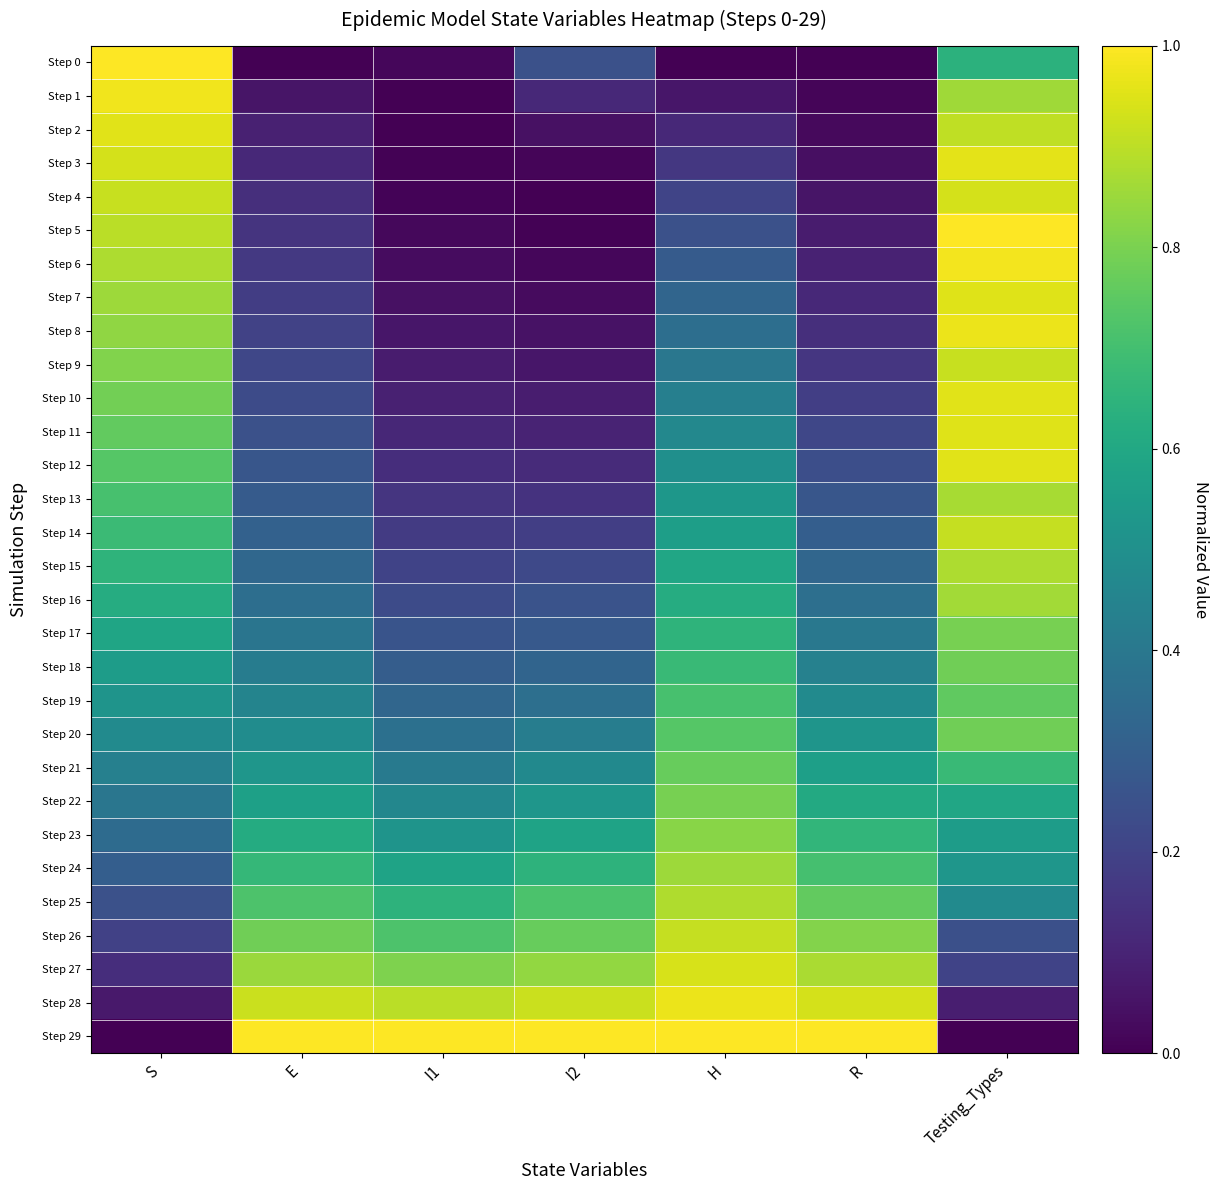

Reading left to right, list all the values displayed in this chart.

Step 0: S=1.0	E=0.0	I1=0.0	I2=0.2	H=0.0	R=0.0	Testing_Types=0.6
Step 1: S=1.0	E=0.1	I1=0.0	I2=0.1	H=0.1	R=0.0	Testing_Types=0.9
Step 2: S=1.0	E=0.1	I1=0.0	I2=0.0	H=0.1	R=0.0	Testing_Types=0.9
Step 3: S=0.9	E=0.1	I1=0.0	I2=0.0	H=0.2	R=0.0	Testing_Types=1.0
Step 4: S=0.9	E=0.1	I1=0.0	I2=0.0	H=0.2	R=0.1	Testing_Types=0.9
Step 5: S=0.9	E=0.2	I1=0.0	I2=0.0	H=0.2	R=0.1	Testing_Types=1.0
Step 6: S=0.9	E=0.2	I1=0.0	I2=0.0	H=0.3	R=0.1	Testing_Types=1.0
Step 7: S=0.9	E=0.2	I1=0.0	I2=0.0	H=0.3	R=0.1	Testing_Types=1.0
Step 8: S=0.8	E=0.2	I1=0.1	I2=0.0	H=0.4	R=0.1	Testing_Types=1.0
Step 9: S=0.8	E=0.2	I1=0.1	I2=0.1	H=0.4	R=0.2	Testing_Types=0.9
Step 10: S=0.8	E=0.2	I1=0.1	I2=0.1	H=0.4	R=0.2	Testing_Types=1.0
Step 11: S=0.8	E=0.2	I1=0.1	I2=0.1	H=0.5	R=0.2	Testing_Types=1.0
Step 12: S=0.7	E=0.3	I1=0.1	I2=0.1	H=0.5	R=0.2	Testing_Types=1.0
Step 13: S=0.7	E=0.3	I1=0.2	I2=0.1	H=0.5	R=0.3	Testing_Types=0.9
Step 14: S=0.7	E=0.3	I1=0.2	I2=0.2	H=0.6	R=0.3	Testing_Types=0.9
Step 15: S=0.7	E=0.3	I1=0.2	I2=0.2	H=0.6	R=0.3	Testing_Types=0.9
Step 16: S=0.6	E=0.4	I1=0.2	I2=0.3	H=0.6	R=0.4	Testing_Types=0.9
Step 17: S=0.6	E=0.4	I1=0.3	I2=0.3	H=0.7	R=0.4	Testing_Types=0.8
Step 18: S=0.6	E=0.4	I1=0.3	I2=0.3	H=0.7	R=0.4	Testing_Types=0.8
Step 19: S=0.5	E=0.5	I1=0.3	I2=0.4	H=0.7	R=0.5	Testing_Types=0.8
Step 20: S=0.5	E=0.5	I1=0.4	I2=0.4	H=0.7	R=0.5	Testing_Types=0.8
Step 21: S=0.4	E=0.5	I1=0.4	I2=0.5	H=0.8	R=0.6	Testing_Types=0.7
Step 22: S=0.4	E=0.6	I1=0.5	I2=0.5	H=0.8	R=0.6	Testing_Types=0.6
Step 23: S=0.3	E=0.6	I1=0.5	I2=0.6	H=0.8	R=0.7	Testing_Types=0.6
Step 24: S=0.3	E=0.7	I1=0.6	I2=0.6	H=0.9	R=0.7	Testing_Types=0.5
Step 25: S=0.2	E=0.7	I1=0.6	I2=0.7	H=0.9	R=0.8	Testing_Types=0.5
Step 26: S=0.2	E=0.8	I1=0.7	I2=0.8	H=0.9	R=0.8	Testing_Types=0.2
Step 27: S=0.1	E=0.8	I1=0.8	I2=0.8	H=0.9	R=0.9	Testing_Types=0.2
Step 28: S=0.1	E=0.9	I1=0.9	I2=0.9	H=1.0	R=0.9	Testing_Types=0.1
Step 29: S=0.0	E=1.0	I1=1.0	I2=1.0	H=1.0	R=1.0	Testing_Types=0.0